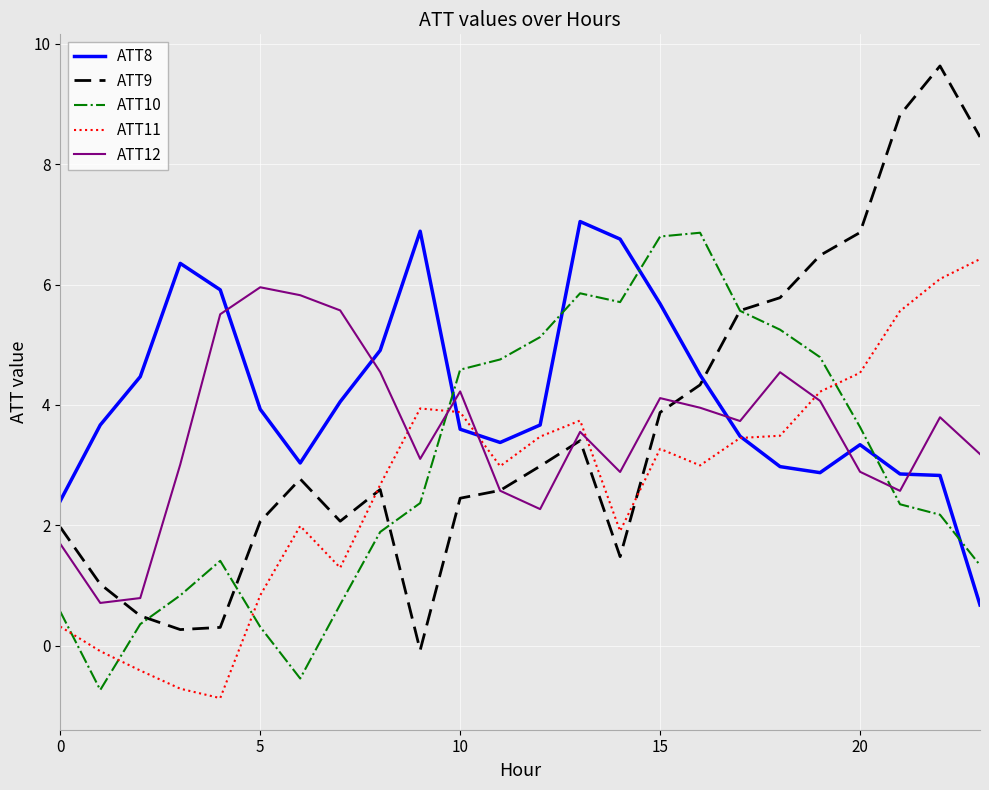

Which series has the largest total across all categories?

ATT8